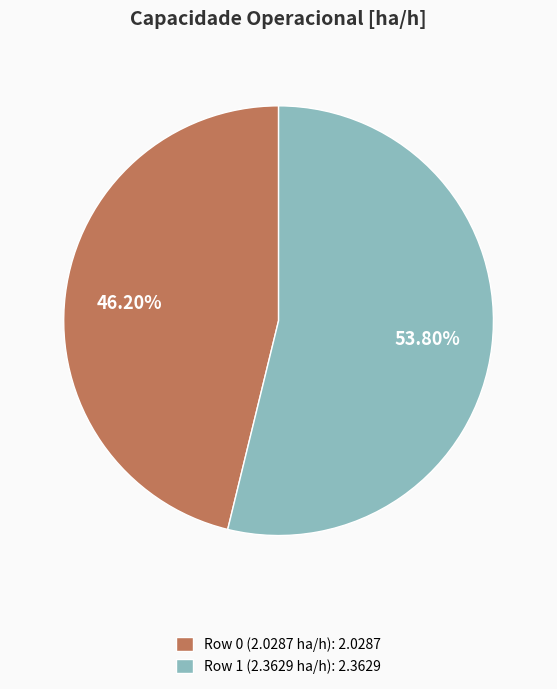

True or false: Row 1 (2.3629 ha/h) accounts for 67% of the total.

False